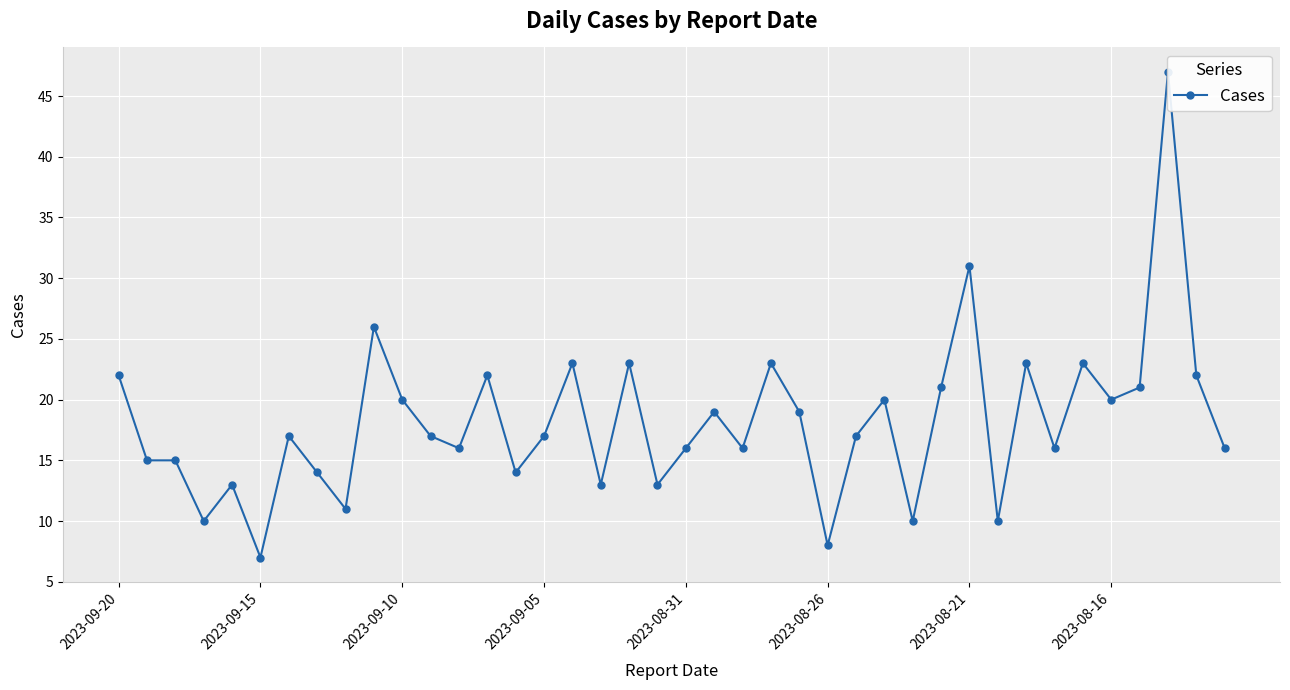

Which has a higher value, 21 or 27?

27